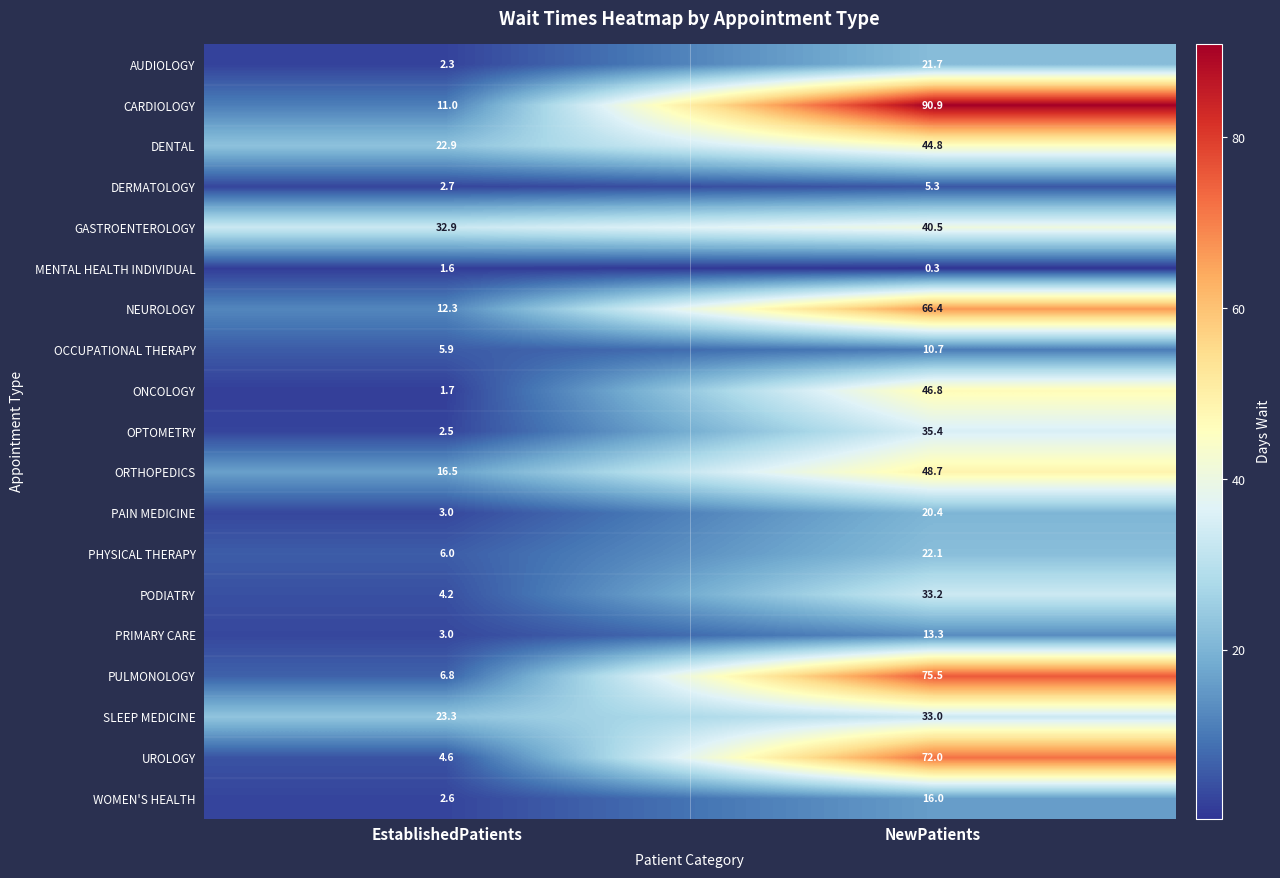

Rank the categories by PODIATRY value from lowest to highest.

EstablishedPatients, NewPatients